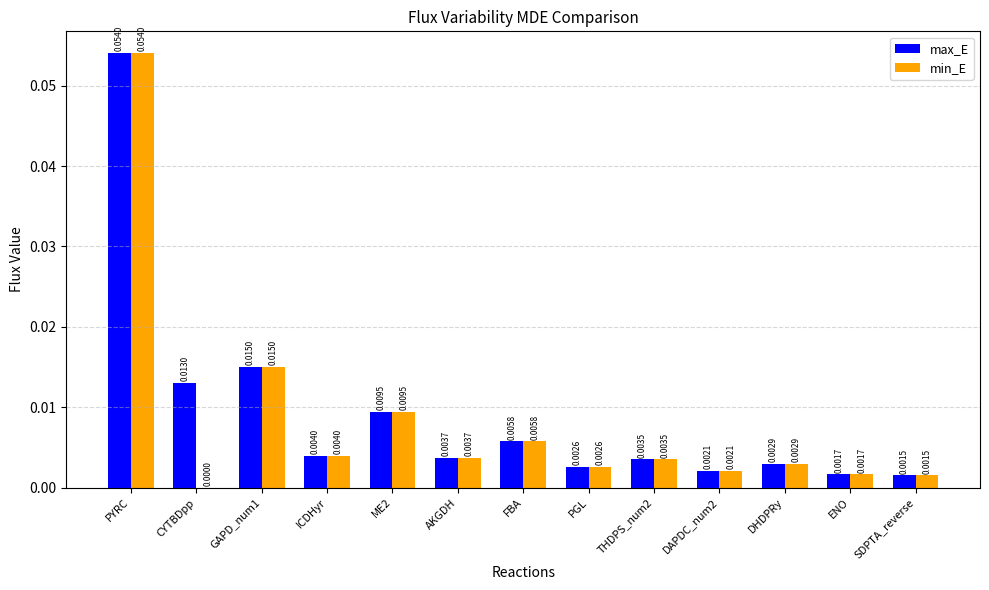

At which category does the chart reach its peak across all series?

PYRC